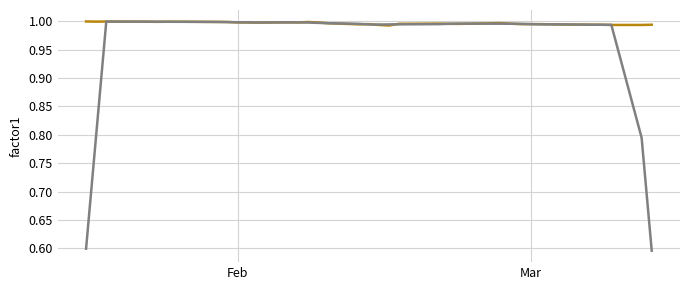

What is the minimum value shown in the chart?

0.6